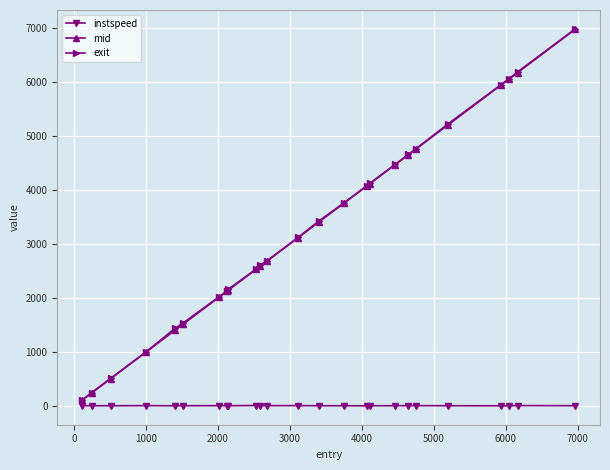

What is the difference between the second highest and minimum values in the mid series?

6056.9